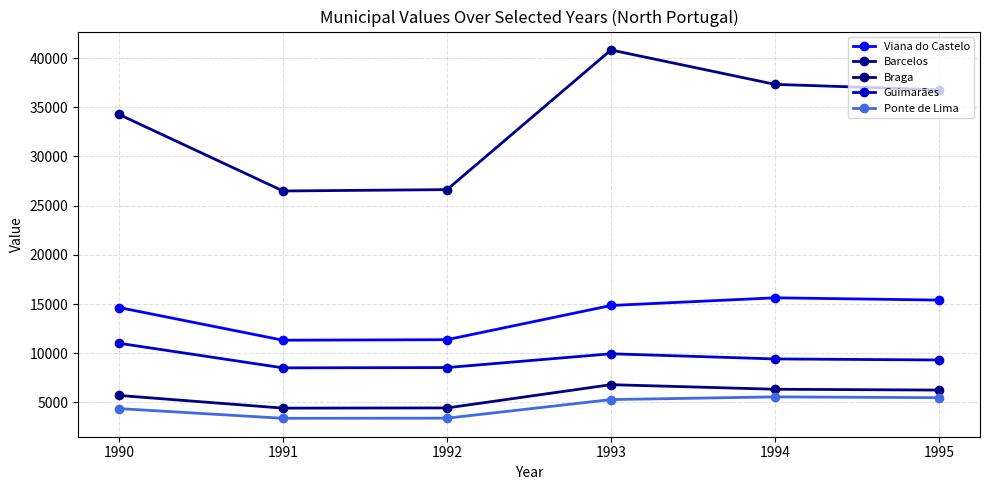

How many values in the Barcelos series are below 36781?

3